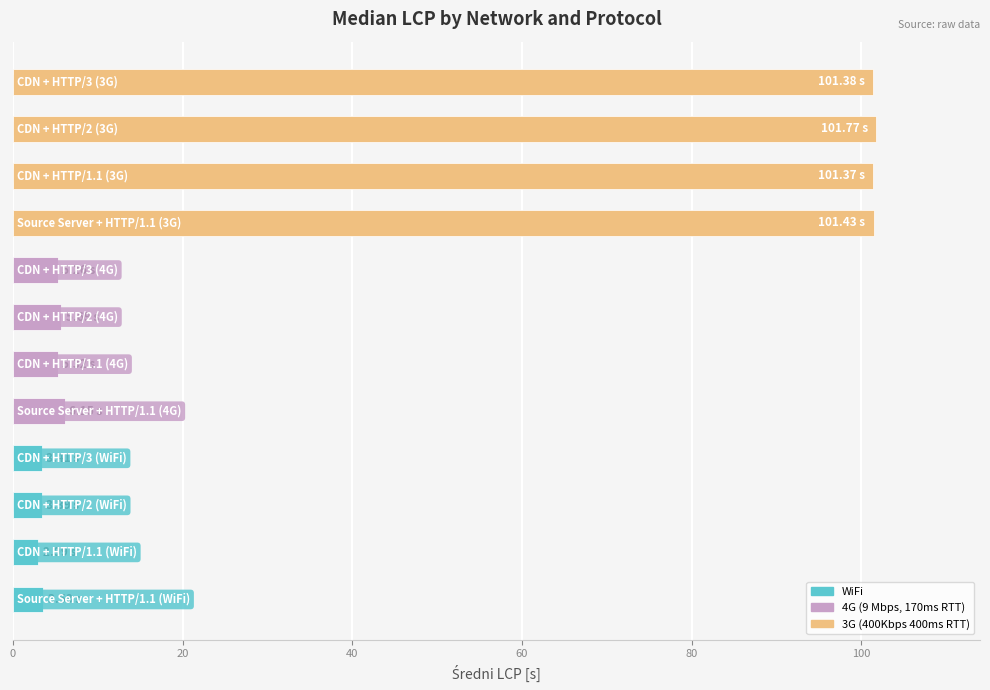

What is the smallest value displayed?

3.0